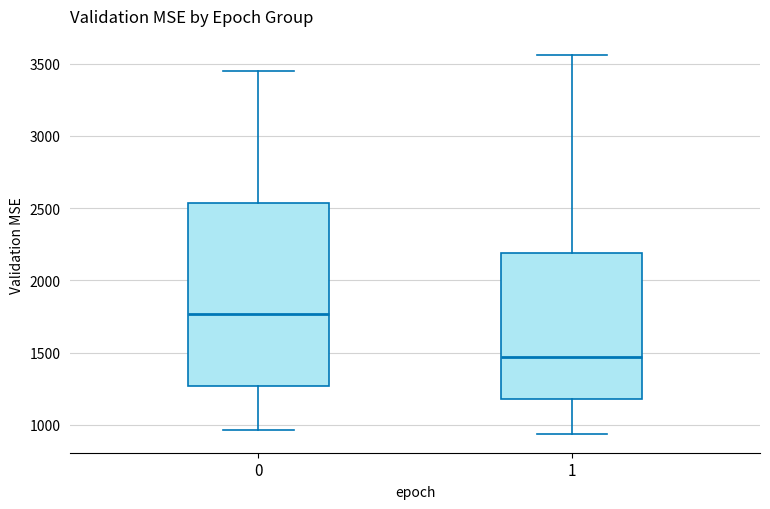

Reading left to right, read every box against the y-axis: the position of its median line, the range the box covers, and the ends of its whiskers. The values are not printed on the chart, so give them approximately, as read against the axis.

0: median 1750, box 1250 to 2550, whiskers 950 to 3450
1: median 1450, box 1200 to 2200, whiskers 950 to 3550